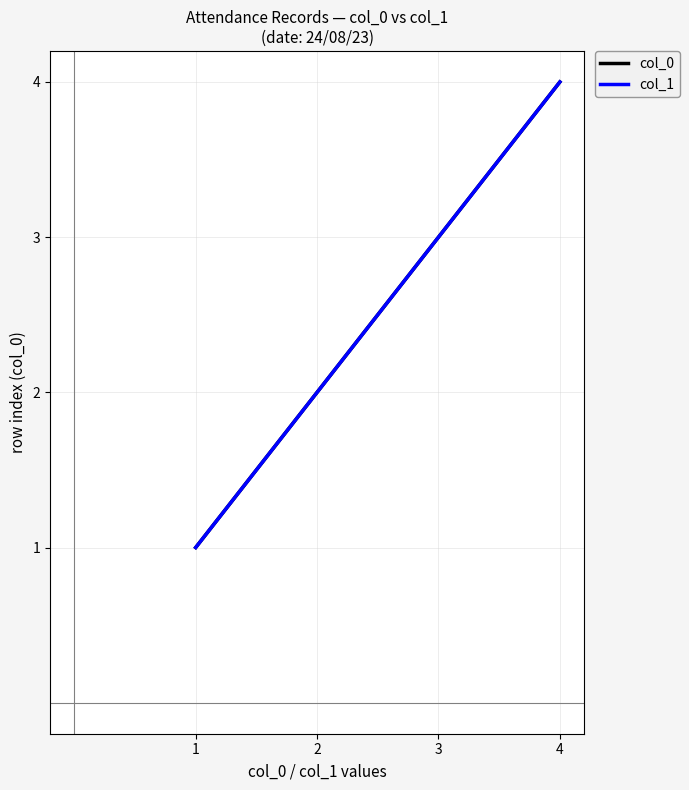

How many col_1 values are between 2 and 4?

3